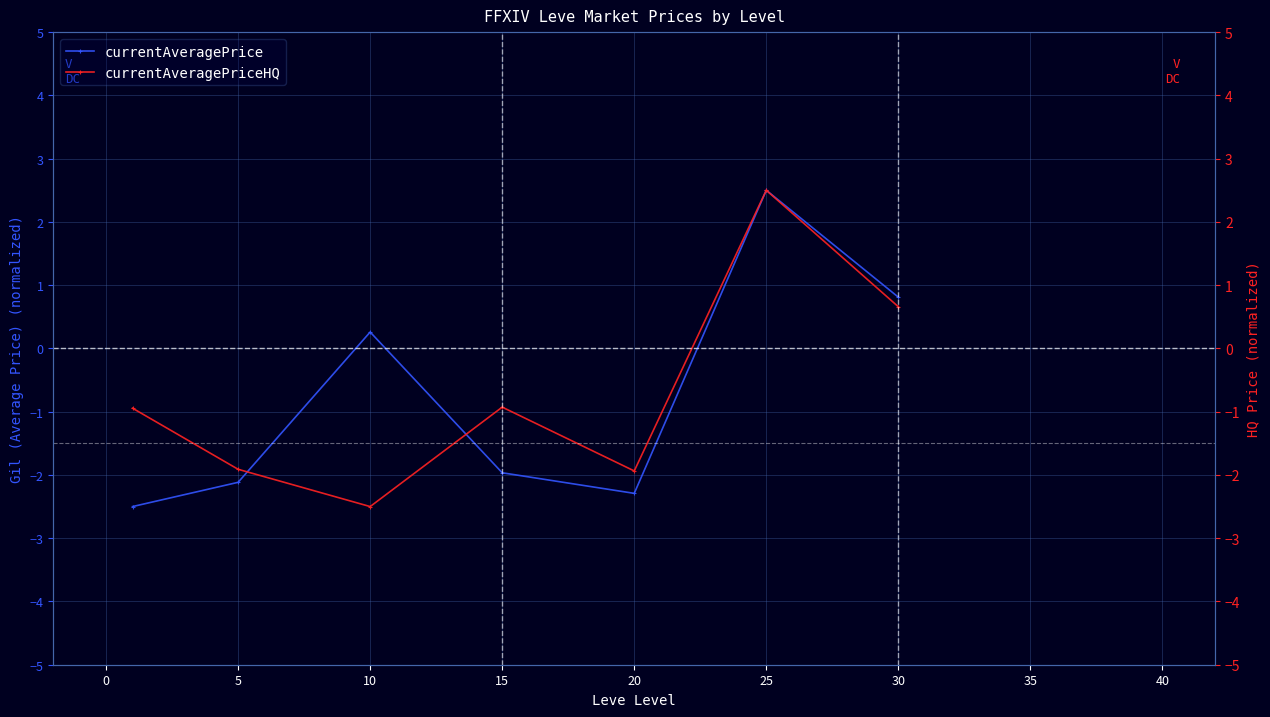

How many values in currentAveragePrice are above zero?

3